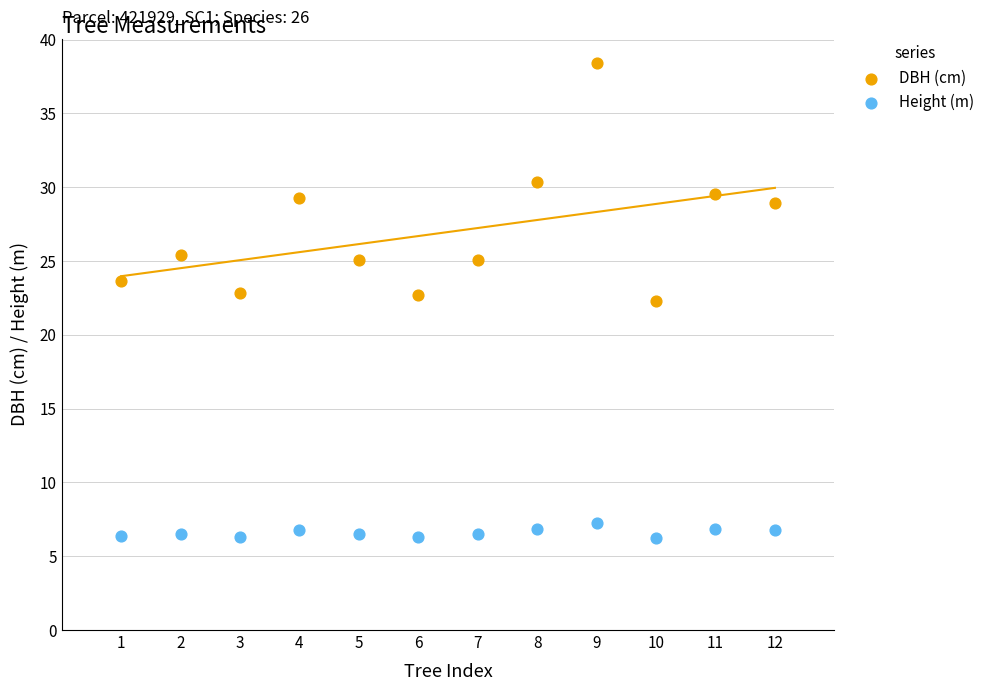

Which series contains the highest Y value?

DBH (cm)